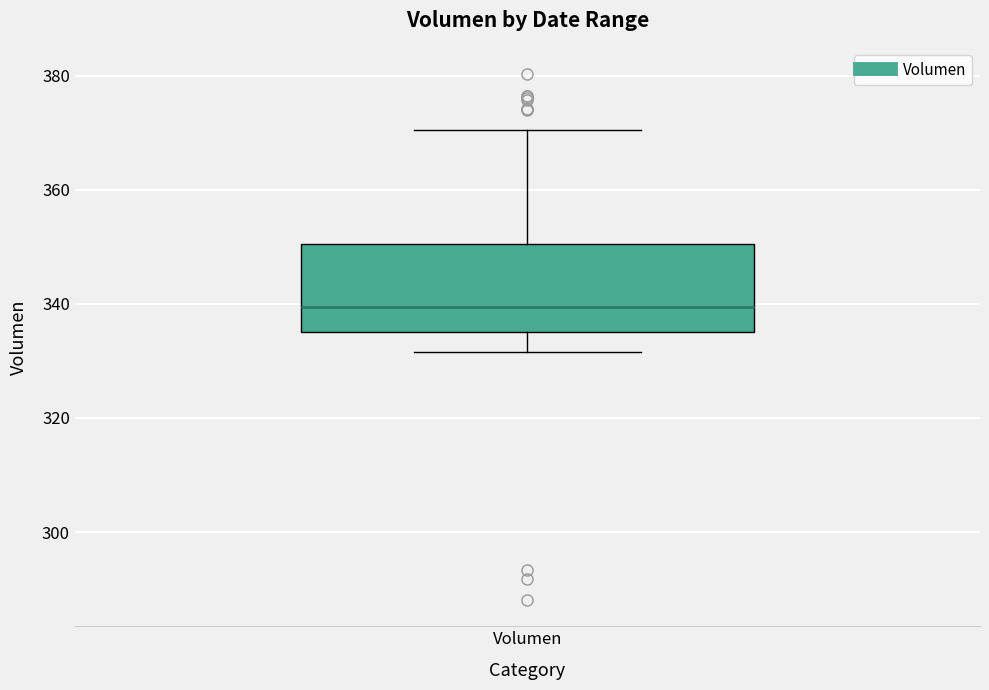

Where does the median line of the box for Volumen sit on the y-axis? The values are not printed on the chart, so give them approximately, as read against the axis.

340